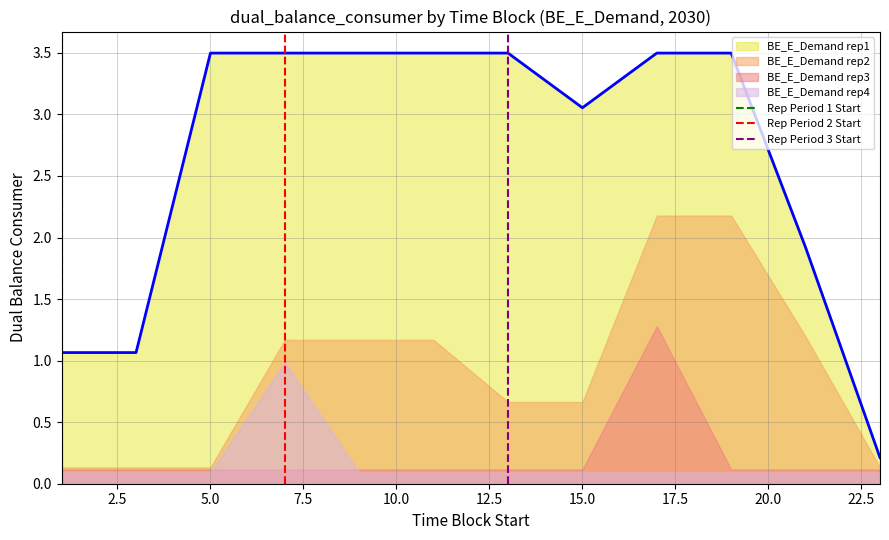

Does the chart have visible grid lines?

Yes